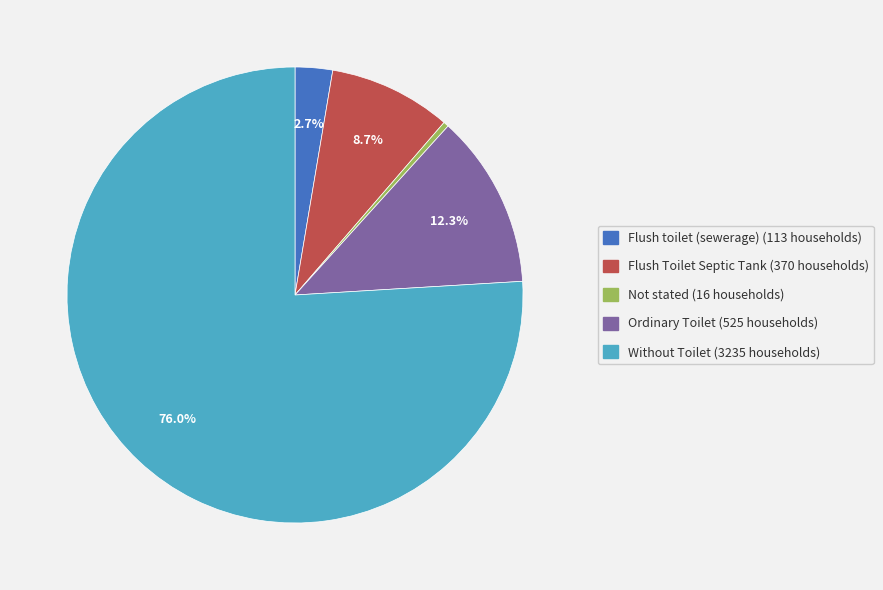

Which slice is the largest?

Without Toilet